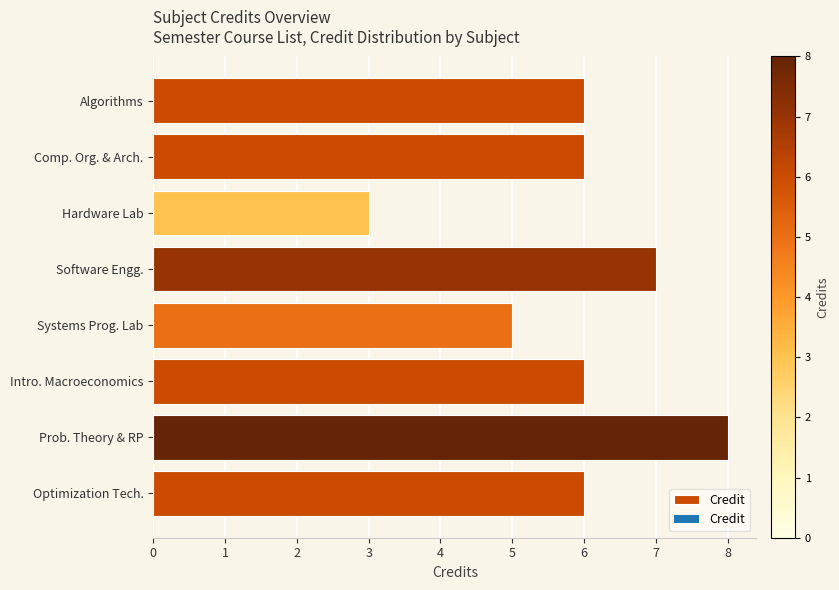

What is the difference between the second highest and second lowest values?

2